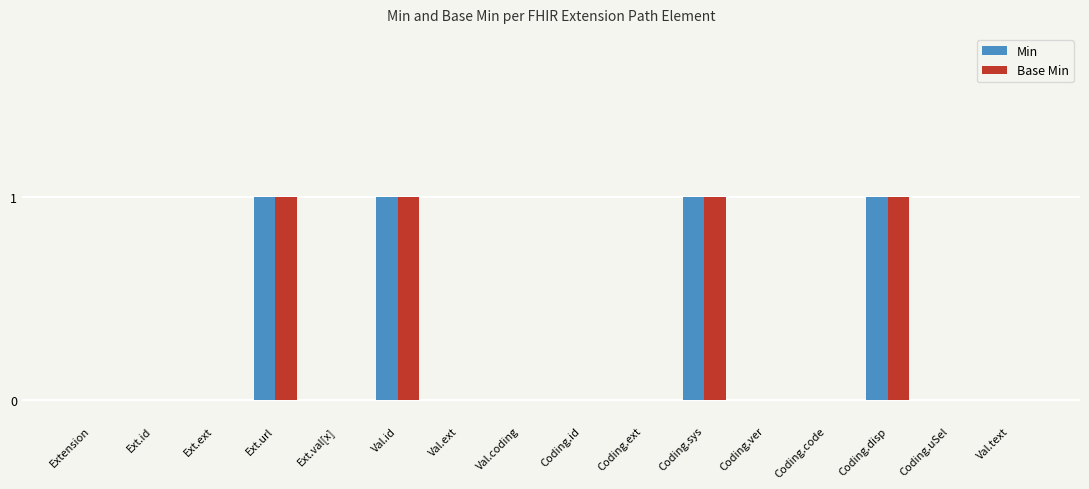

True or false: Min has a value of 0 at Coding.ver.

True